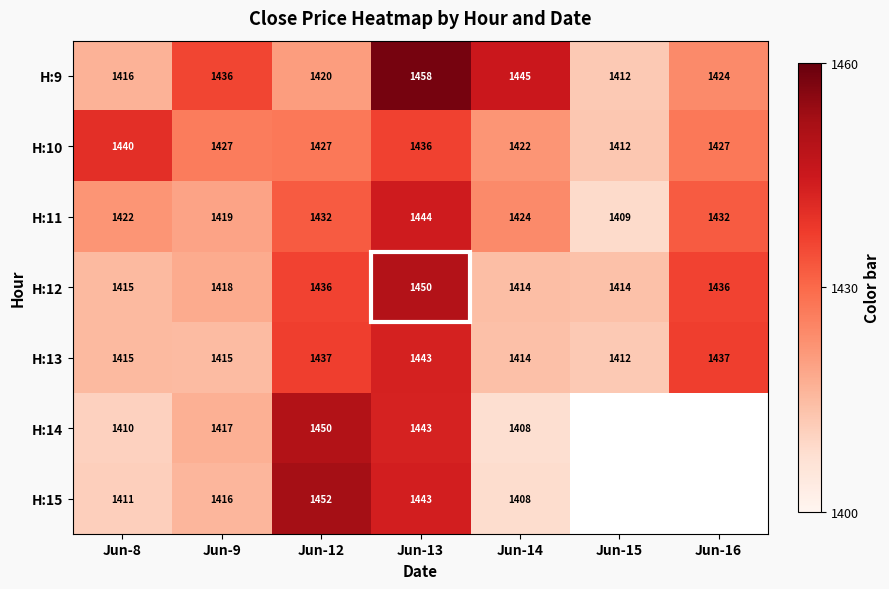

At which category is the sum across all series the highest?

Jun-13